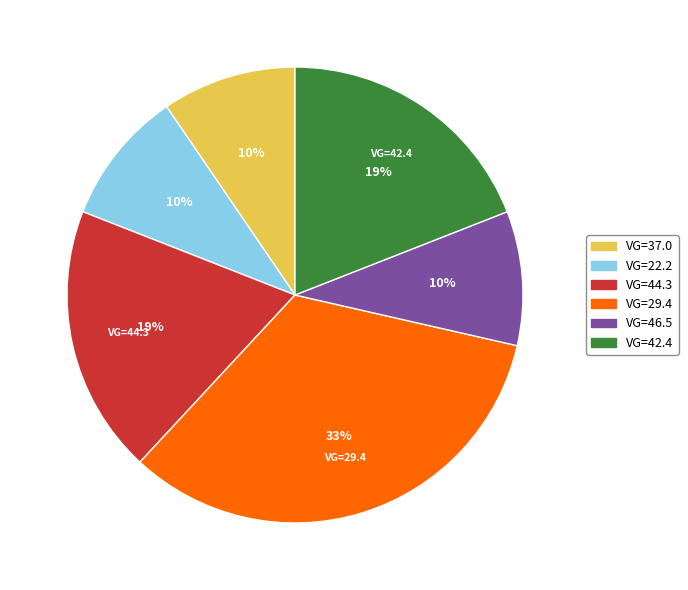

To the nearest percent, what is the average slice percentage?

17%